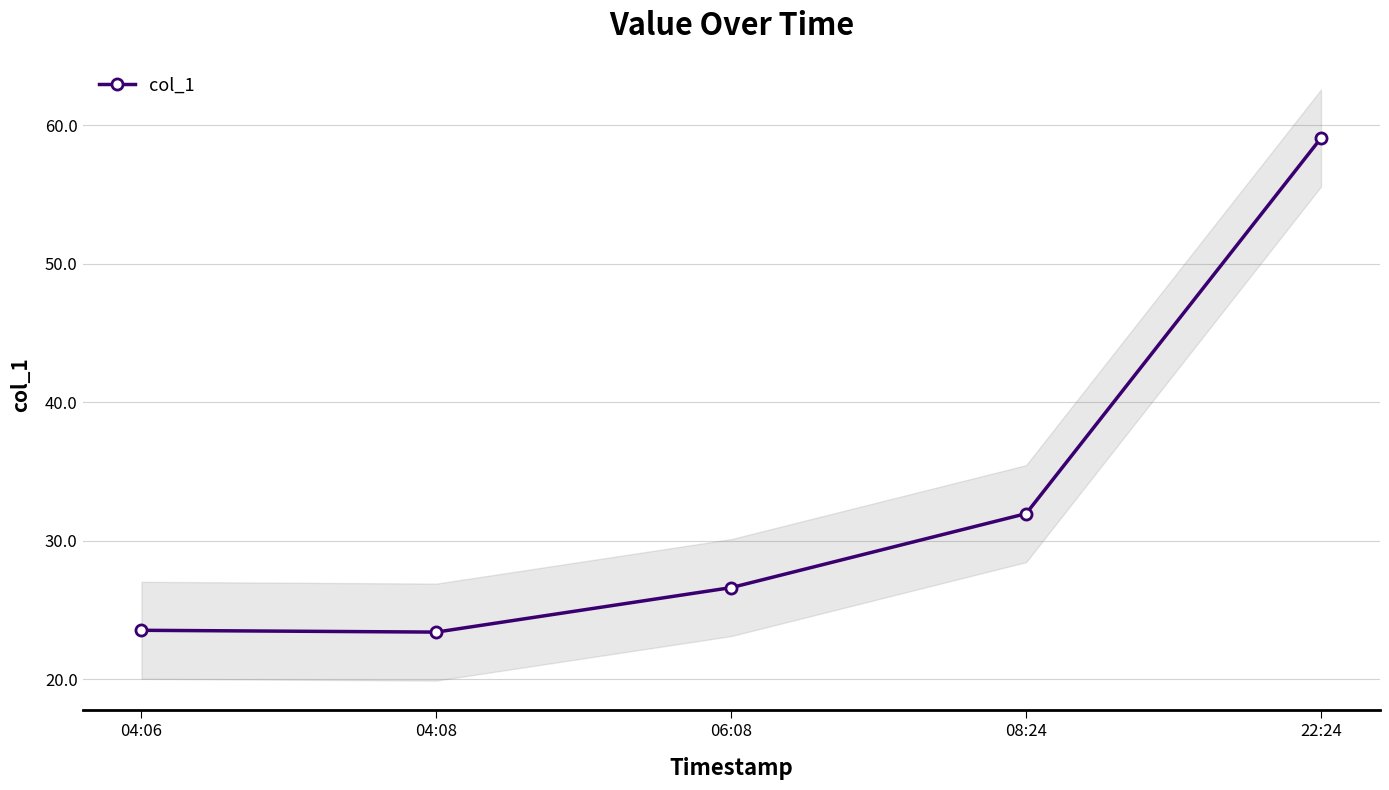

Between 04:06 and 06:08, which is larger?

06:08